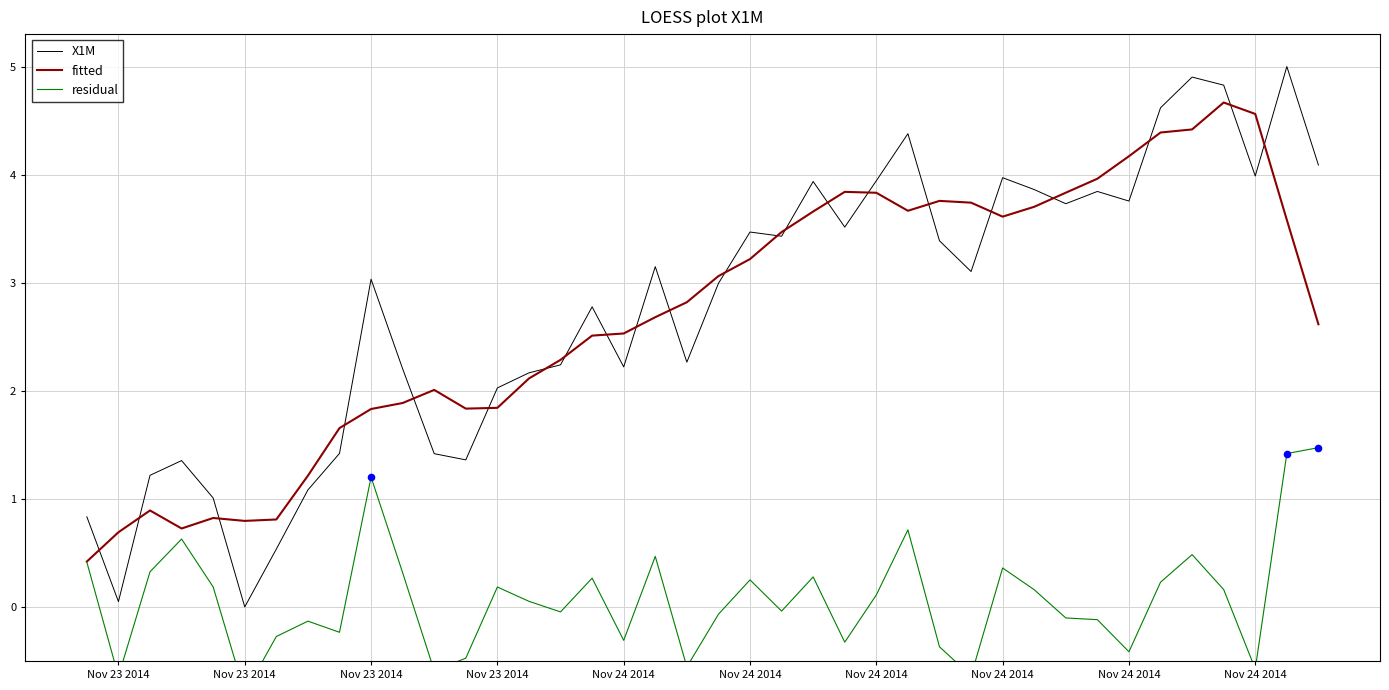

At how many categories does at least one series exceed 2?

30